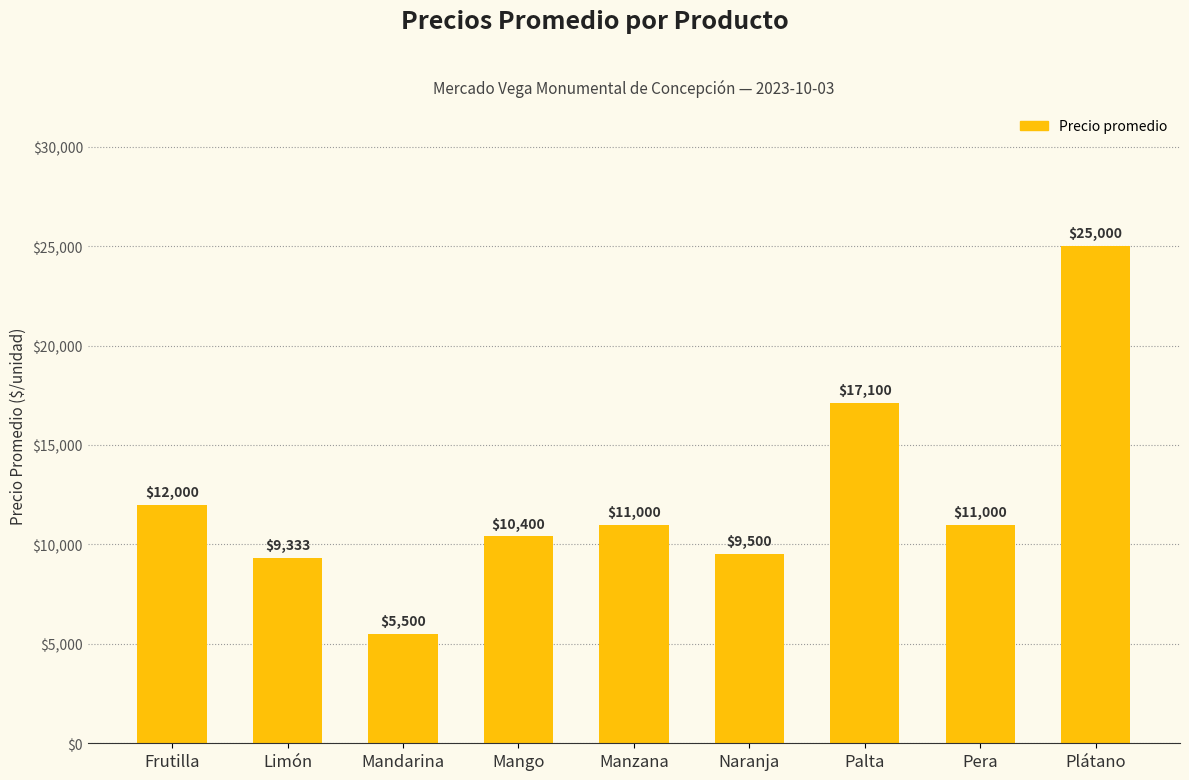

At which label does the data first exceed 11000?

Frutilla